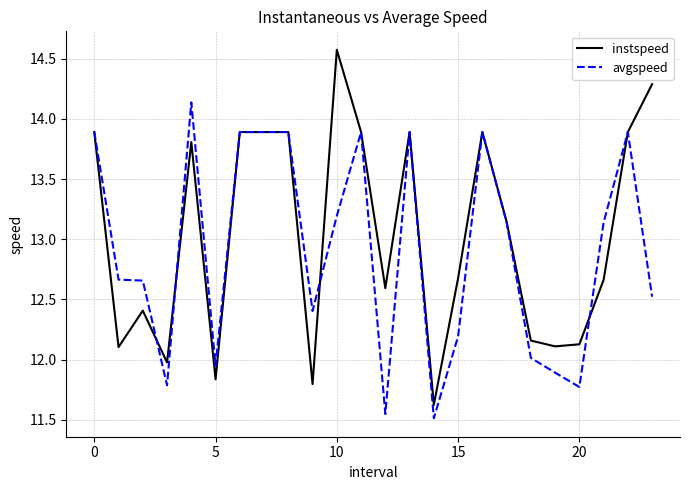

List the series in order of their peak value, lowest first.

avgspeed, instspeed